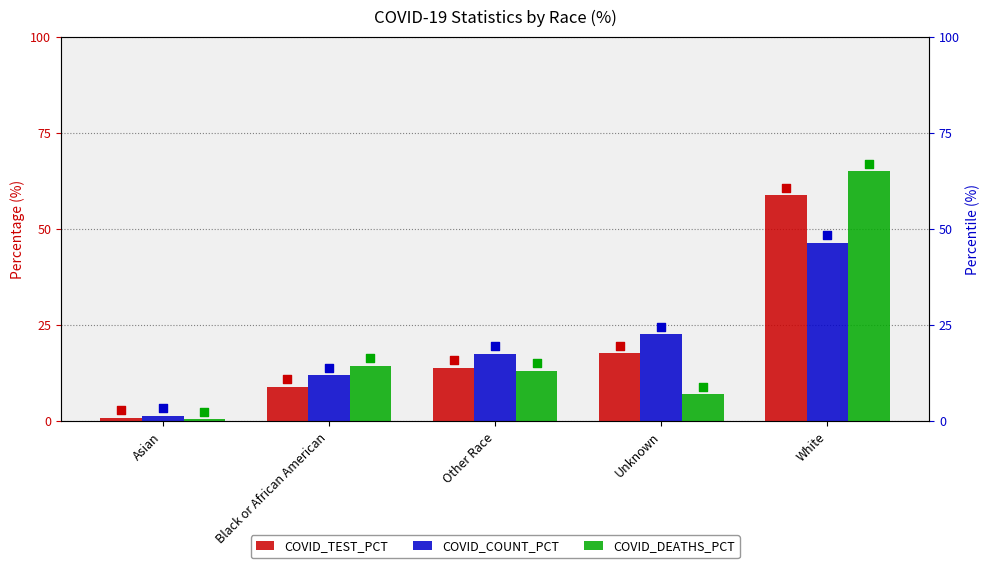

Is the value of COVID_DEATHS_PCT at White greater than the value of COVID_COUNT_PCT at White?

Yes